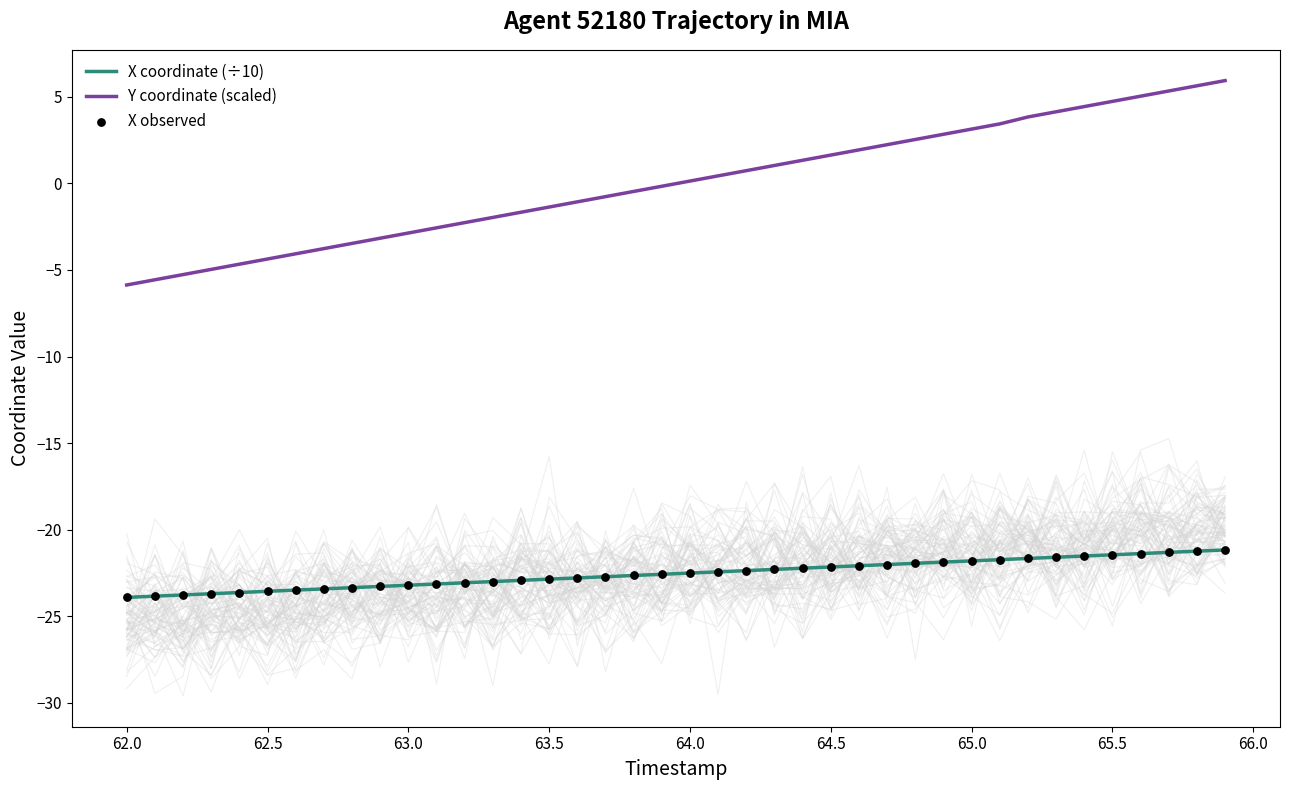

Which series reaches the maximum Y coordinate?

Y coordinate (scaled)